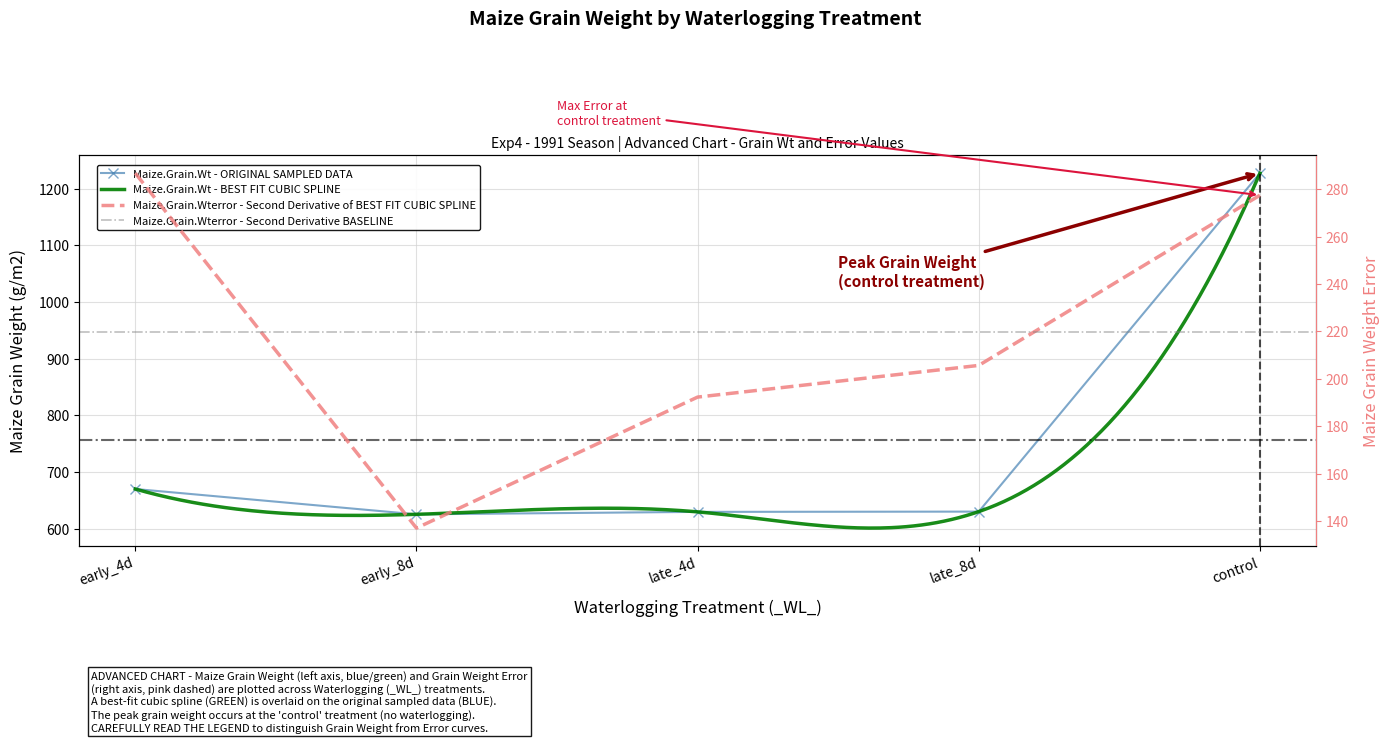

Between early_4d and control, which series saw the biggest shift?

Maize.Grain.Wt